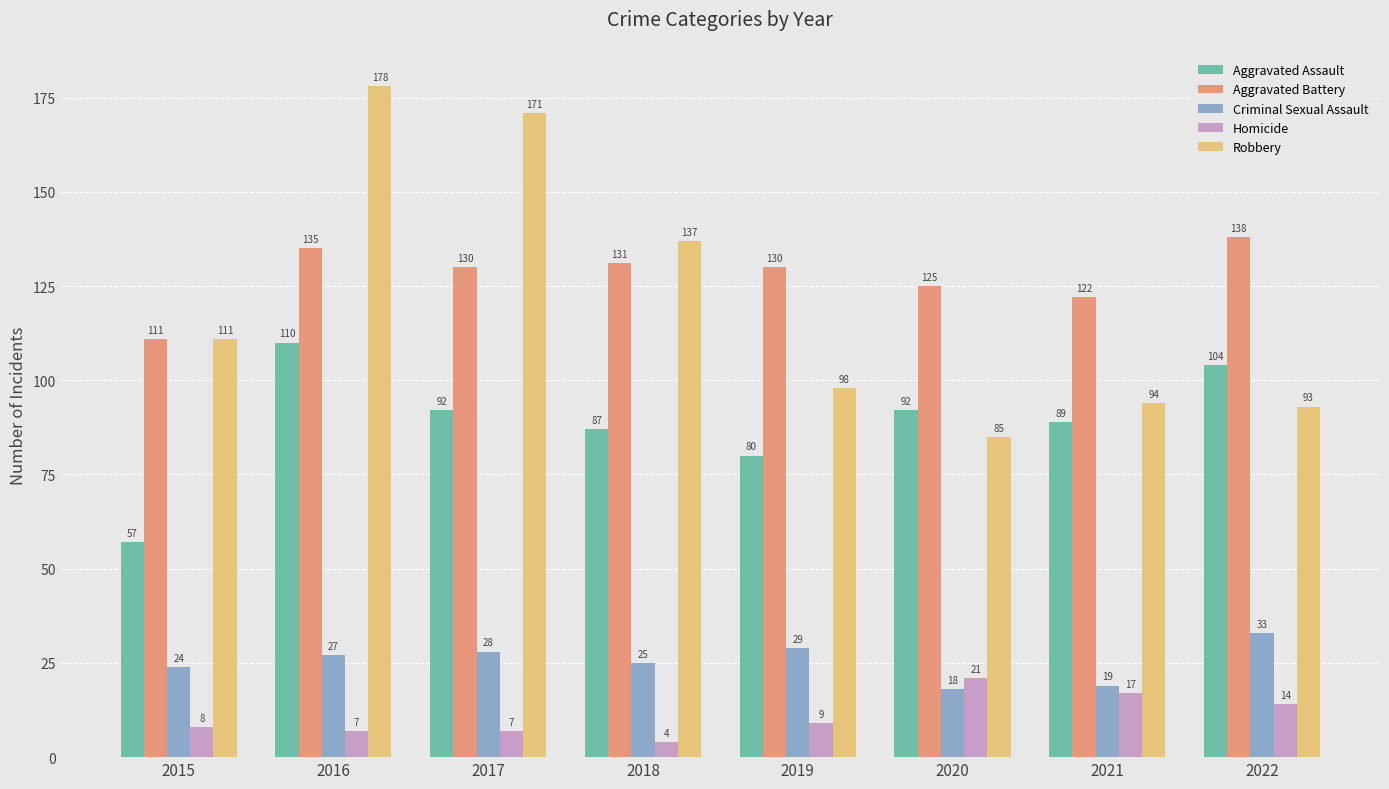

What is the greatest value displayed?

178